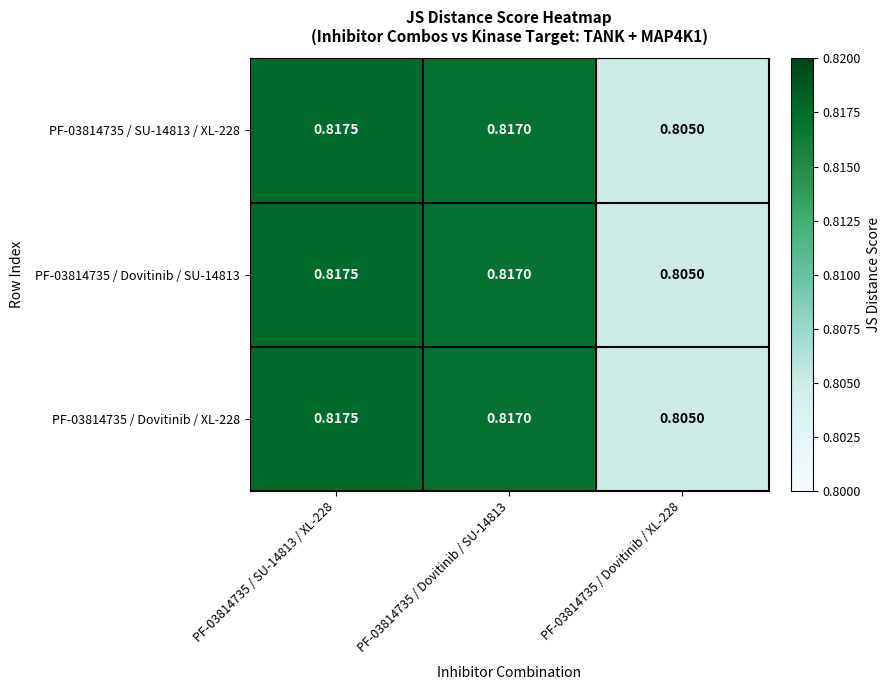

Which category has the highest value across all series?

PF-03814735 / SU-14813 / XL-228